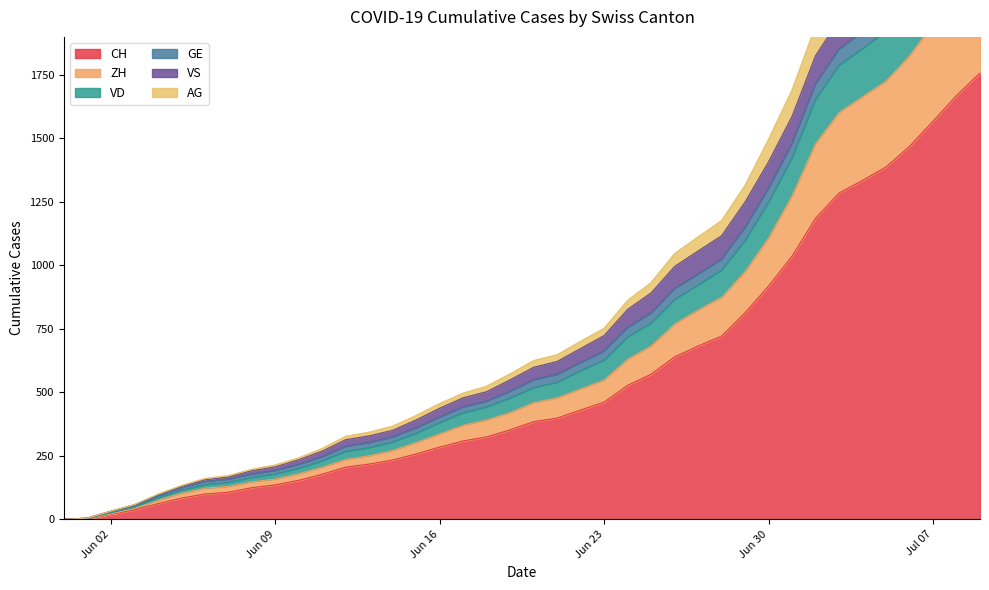

Does the chart display data point markers on the line(s)?

No